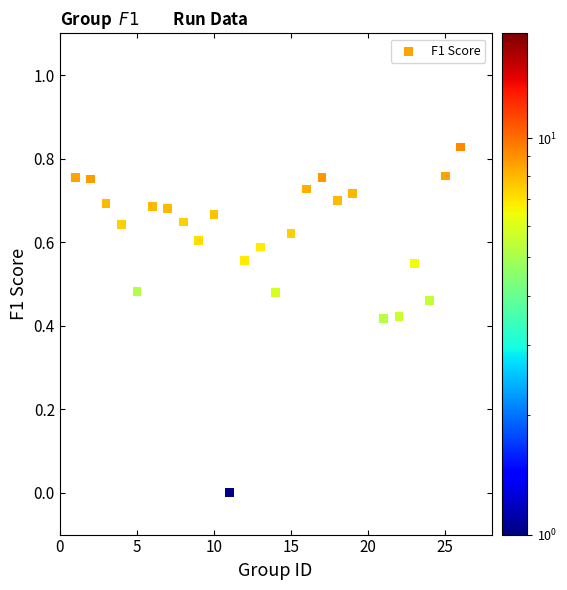

What is the range of X values (max minus min)?

25.0